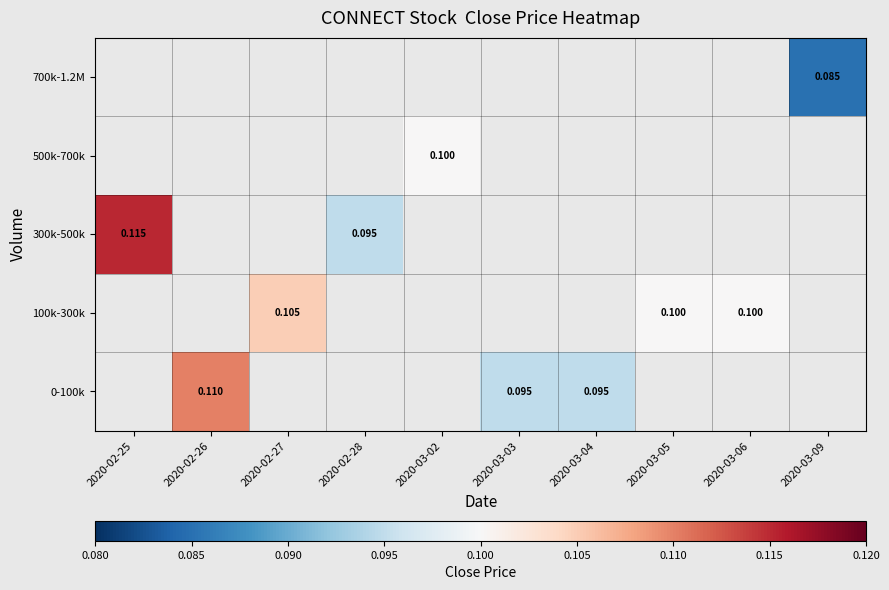

Is the value of 300k-500k at 2020-02-28 greater than the value of 100k-300k at 2020-03-05?

No